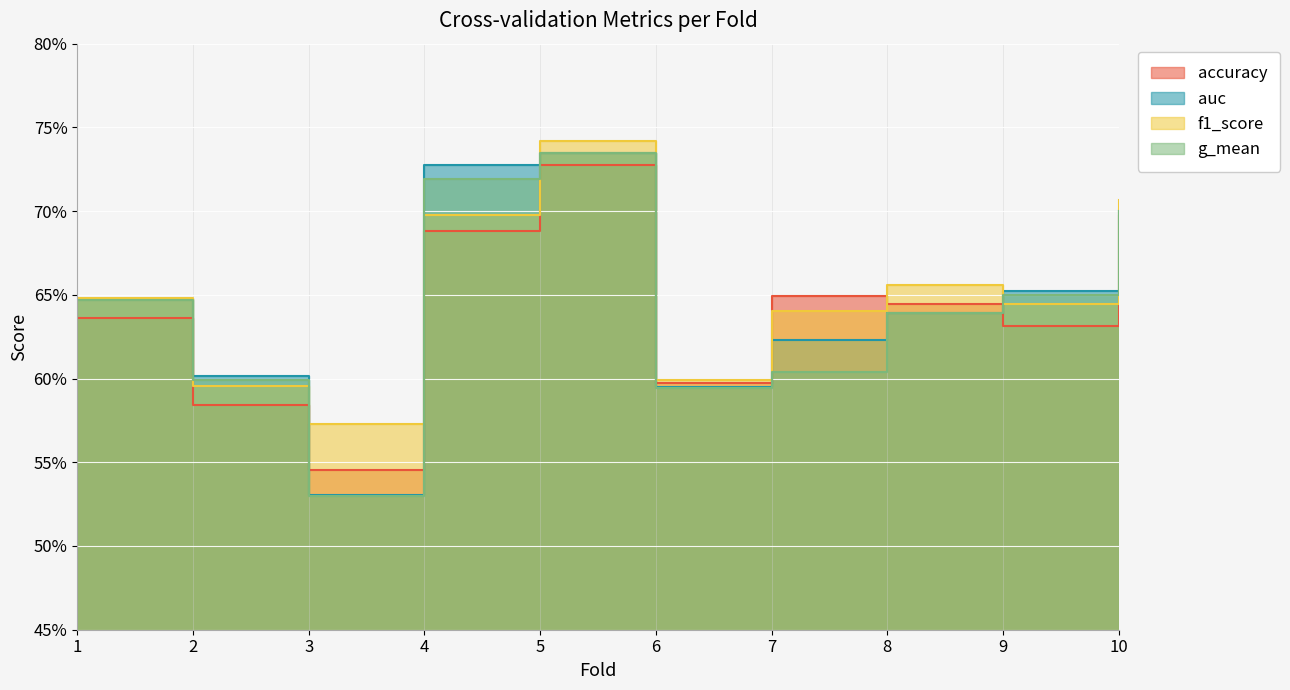

The f1_score series shows 1.0 at 4. True or false?

False